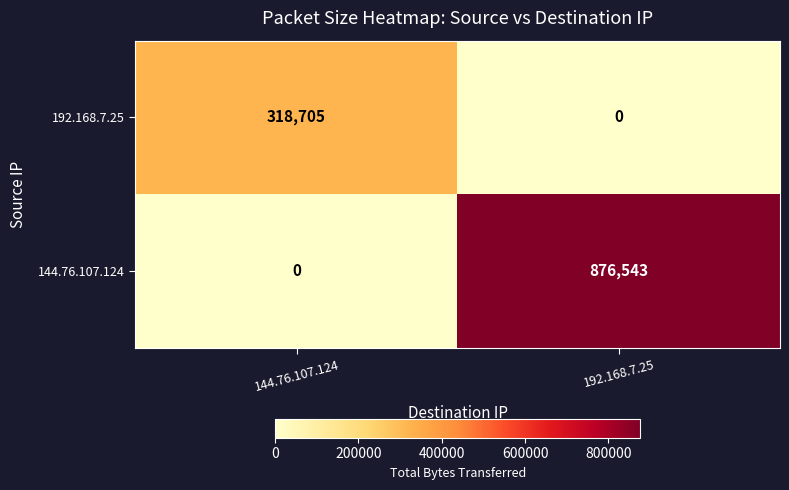

What is the difference between the highest and lowest values at 192.168.7.25?

876543